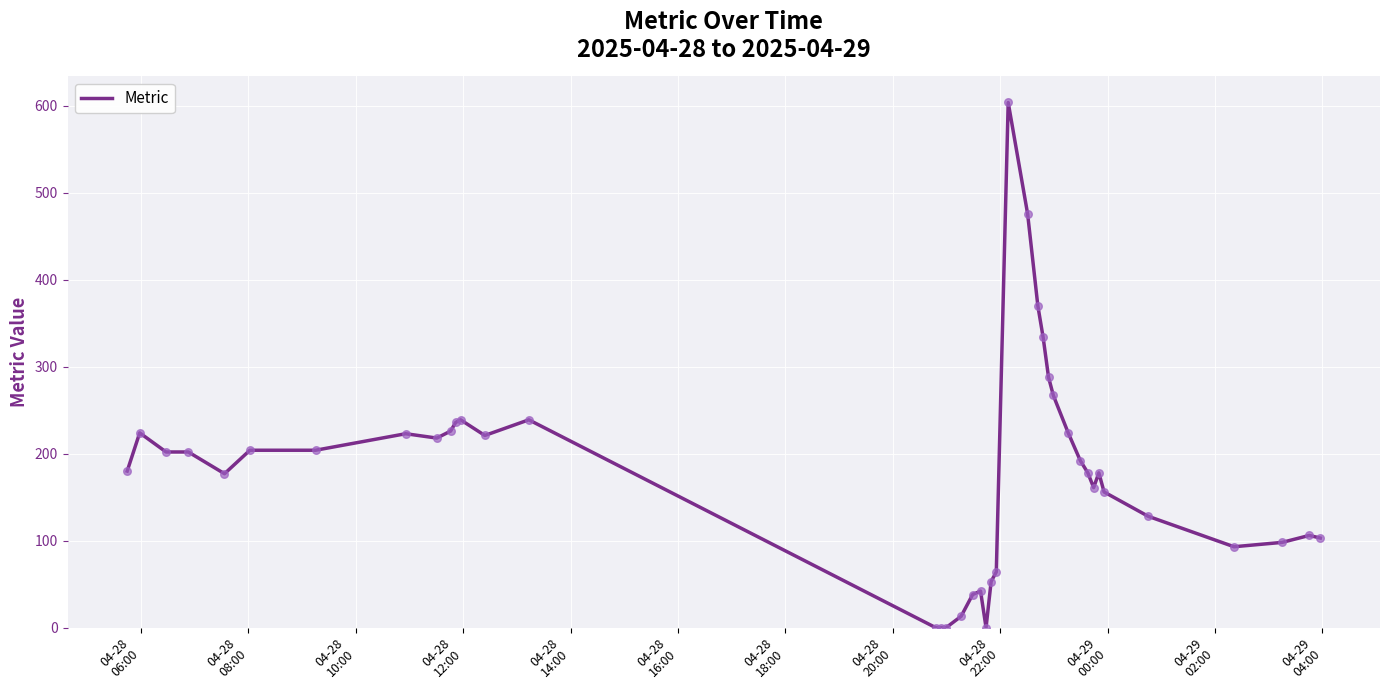

What is the difference between the maximum and minimum values?

604